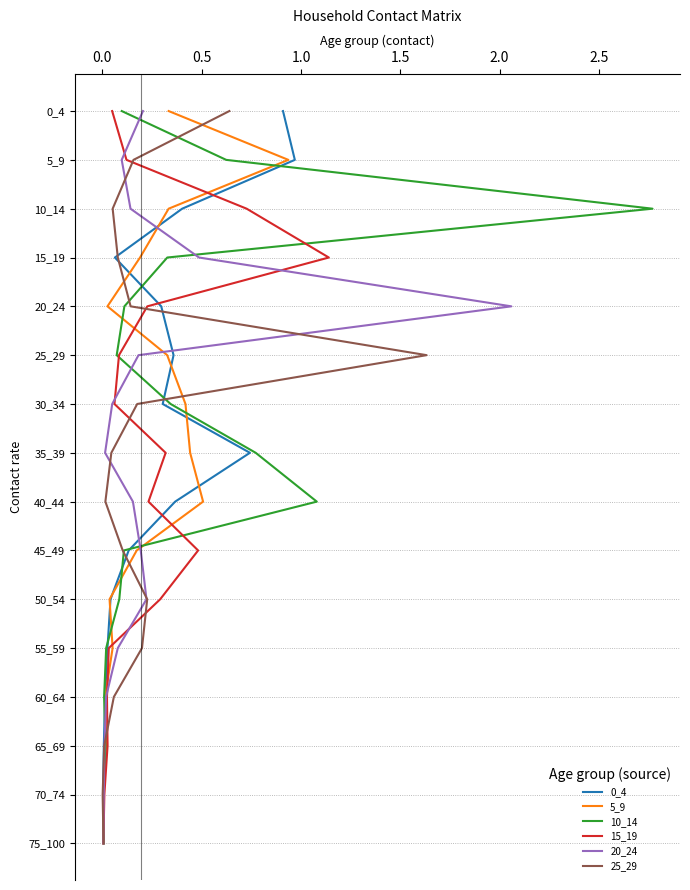

At 2.5, list the series in order from smallest to largest.

0_4, 5_9, 10_14, 15_19, 20_24, 25_29